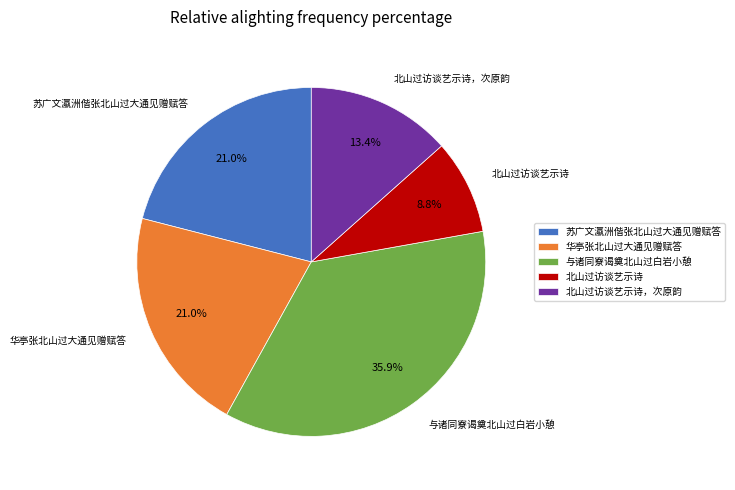

Does any single category account for the majority?

No